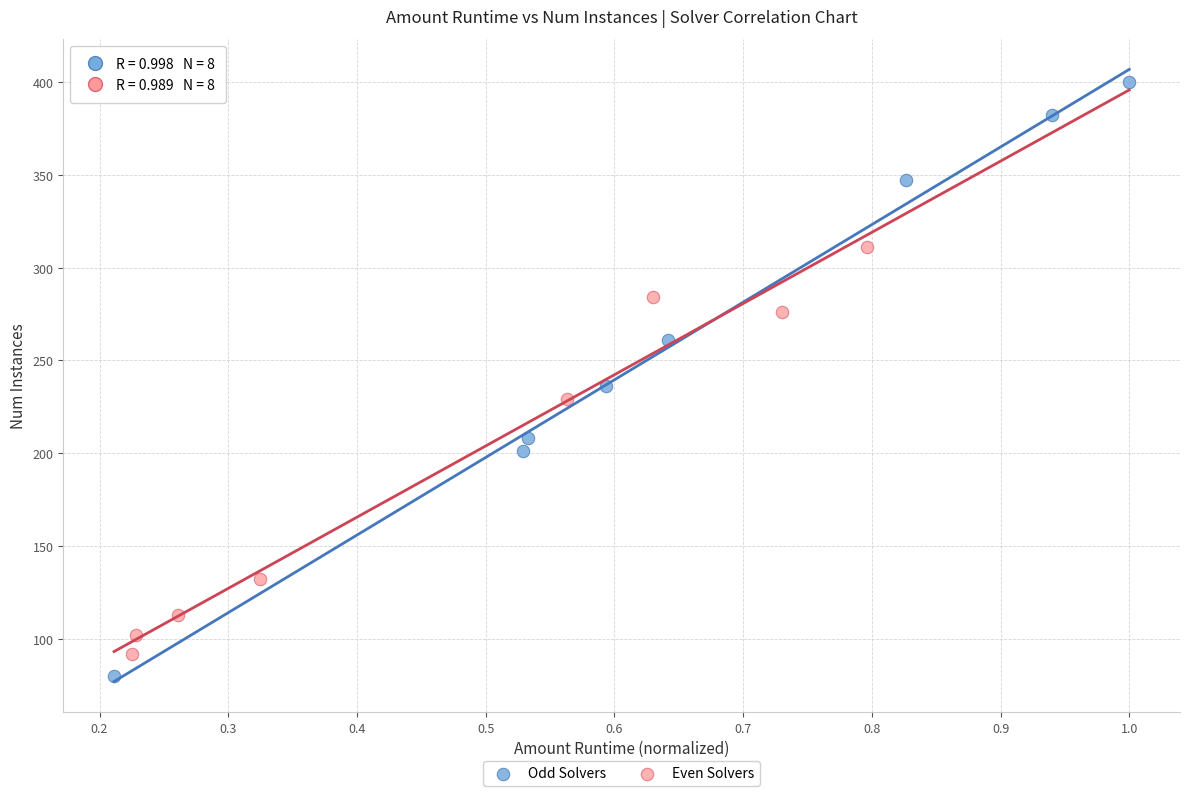

Which series has the largest Y range (max minus min)?

Odd Solvers